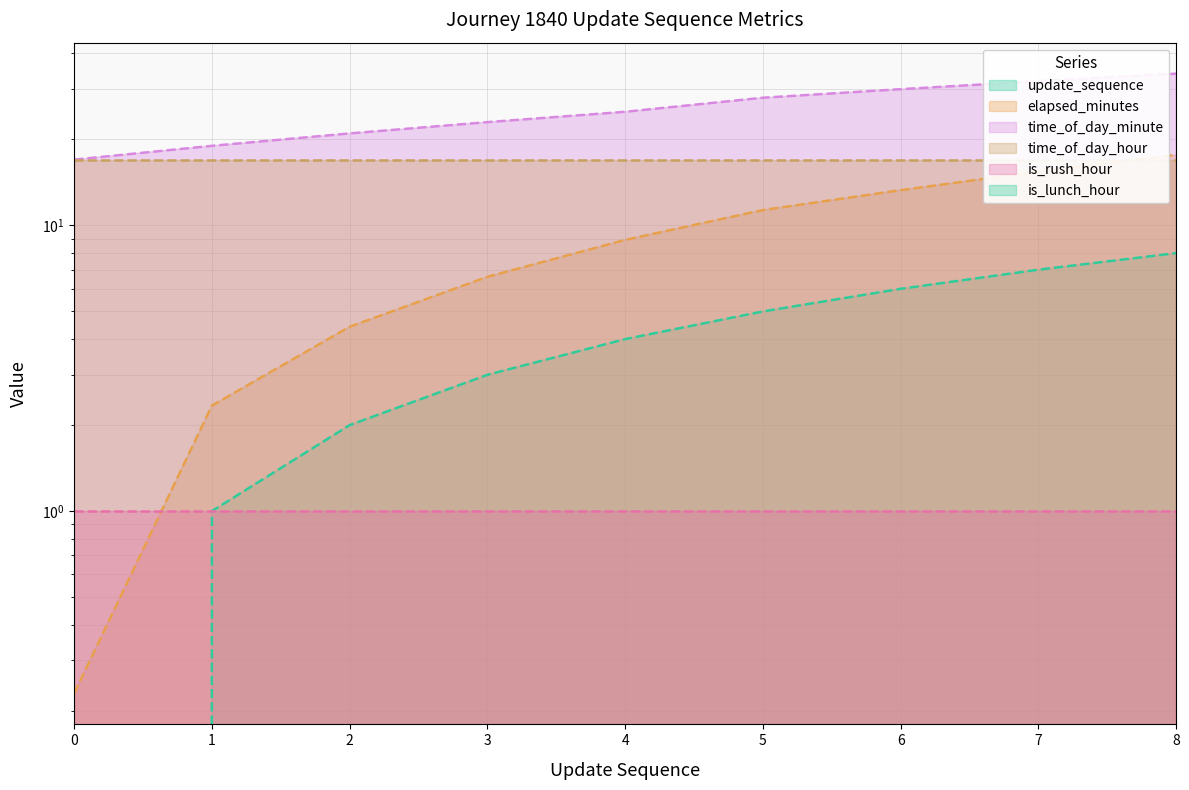

What is the average value of the elapsed_minutes series?

8.9